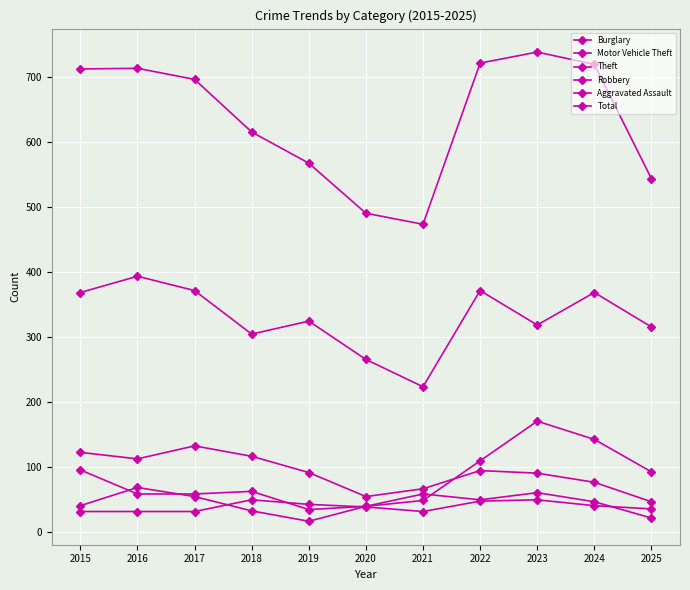

What is the difference between the maximum and minimum values in the Aggravated Assault series?

18